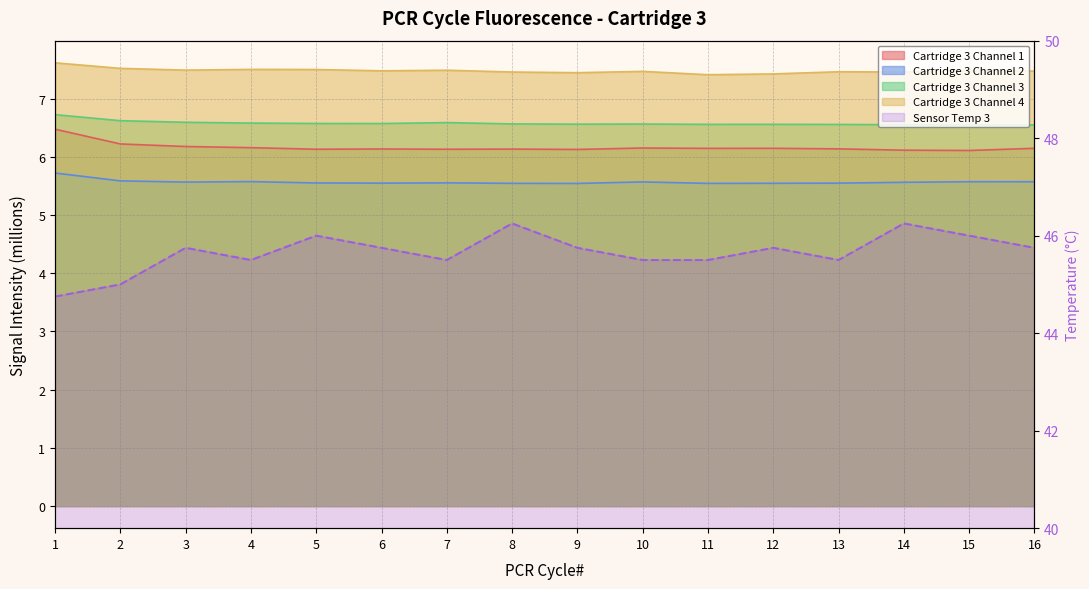

What is the average value?

45.7